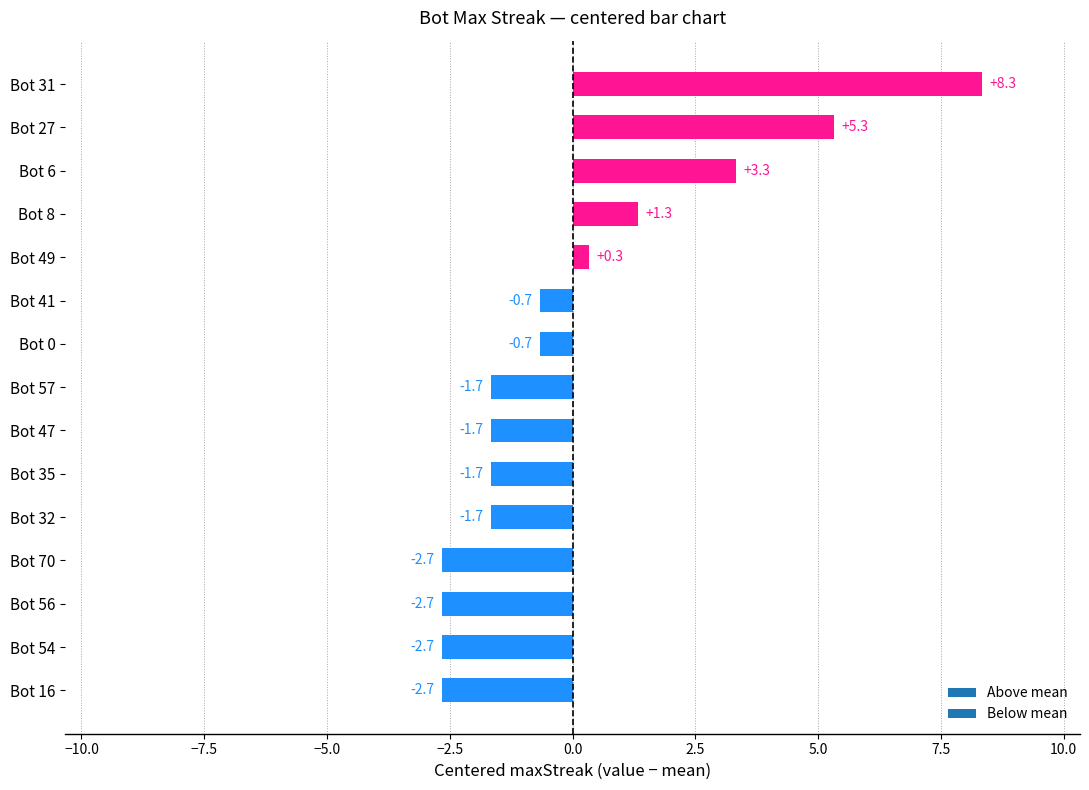

What is the label of the 10th bar from the top?

Bot 35